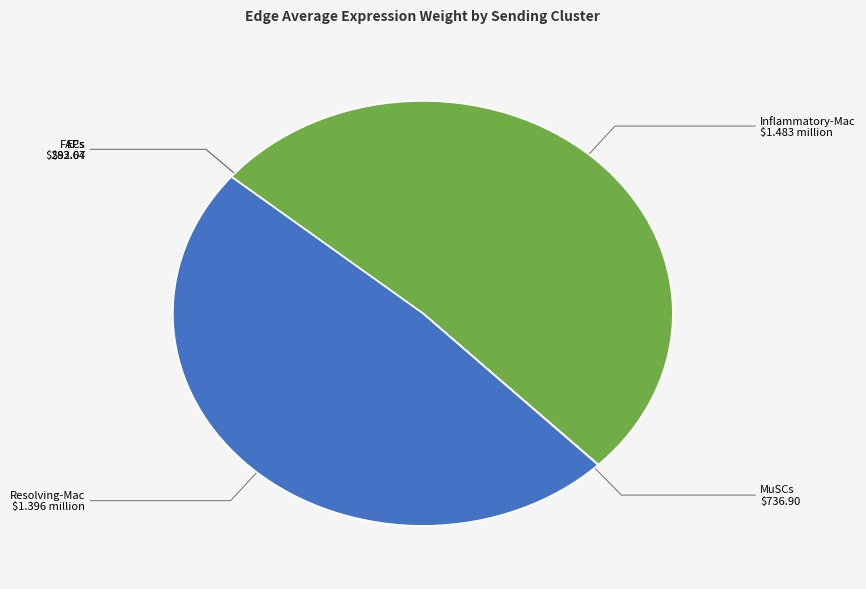

Is there a majority slice in this chart?

Yes